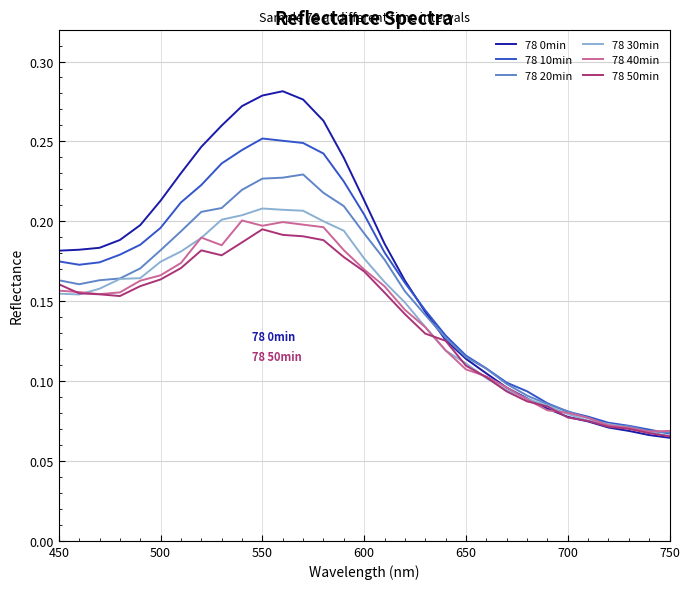

What is the sum of all 78 30min values?

4.4